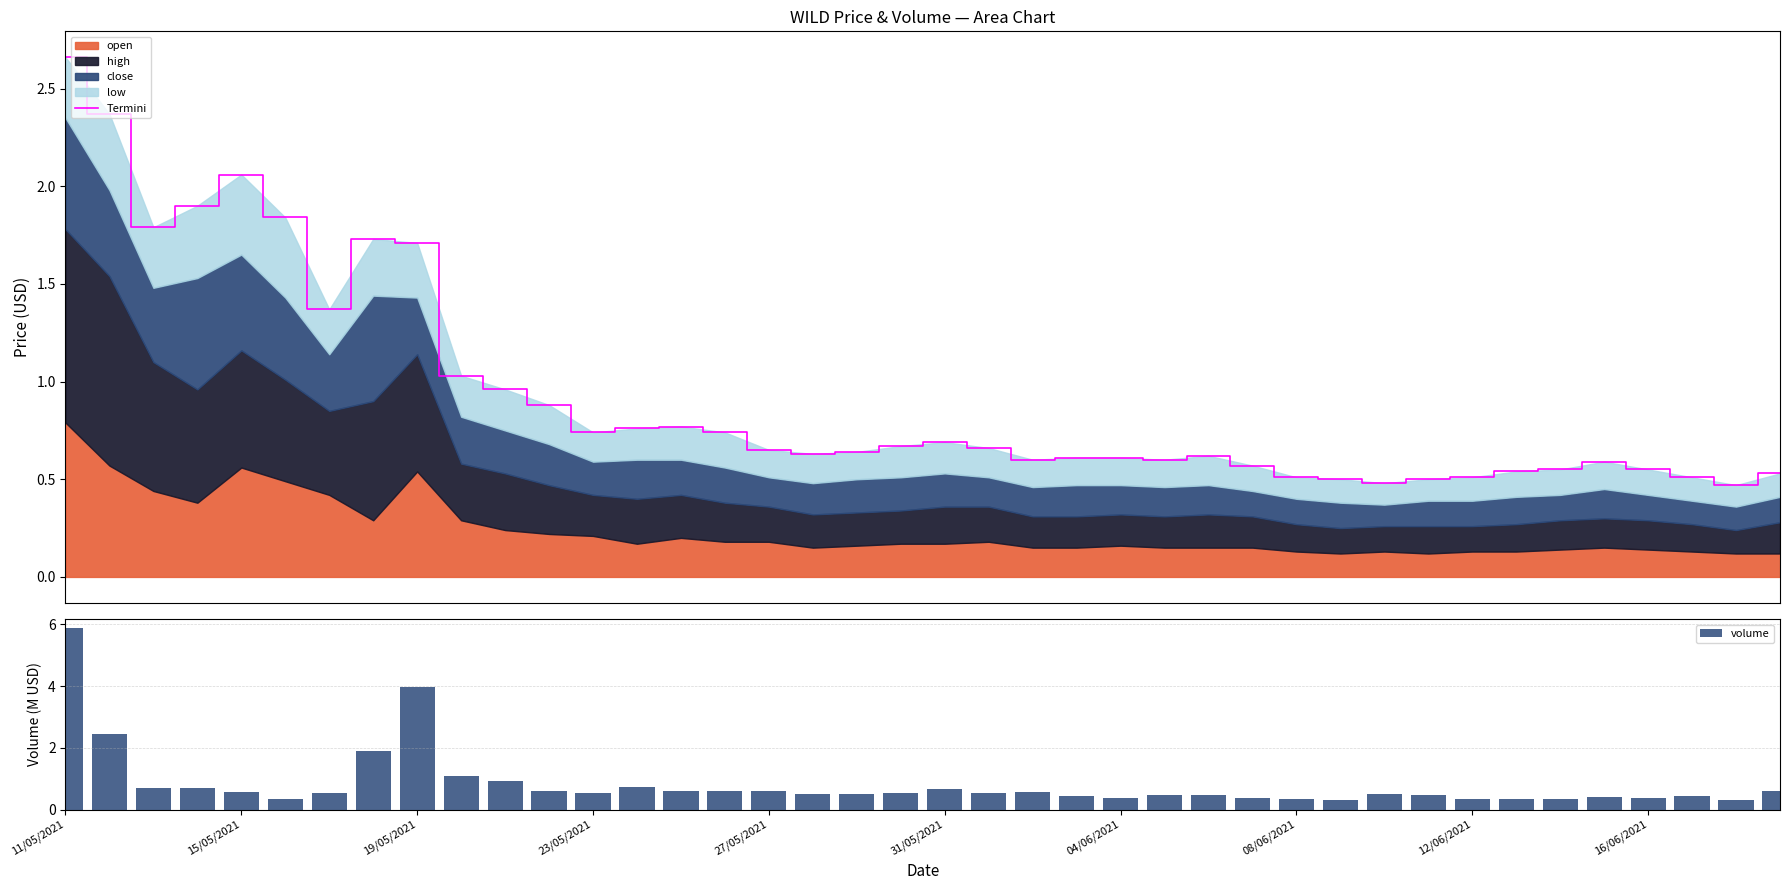

Reading left to right, extract all data points from this chart.

Termini: 2.7	2.4	1.8	1.9	2.1	1.8	1.4	1.7	1.7	1.0	1.0	0.9	0.7	0.8	0.8	0.7	0.7	0.6	0.6	0.7	0.7	0.7	0.6	0.6	0.6	0.6	0.6	0.6	0.5	0.5	0.5	0.5	0.5	0.5	0.6	0.6	0.6	0.5	0.5	0.5
volume: 5.9	2.4	0.7	0.7	0.6	0.4	0.5	1.9	4.0	1.1	0.9	0.6	0.5	0.7	0.6	0.6	0.6	0.5	0.5	0.5	0.7	0.5	0.6	0.5	0.4	0.5	0.5	0.4	0.3	0.3	0.5	0.5	0.4	0.3	0.3	0.4	0.4	0.4	0.3	0.6